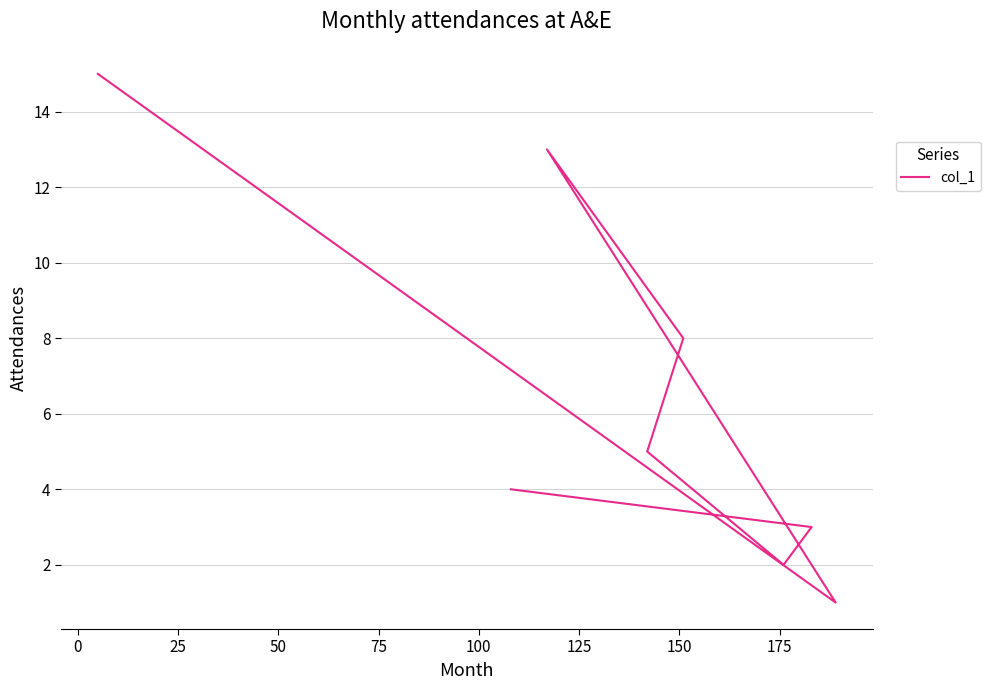

What is the average value?

6